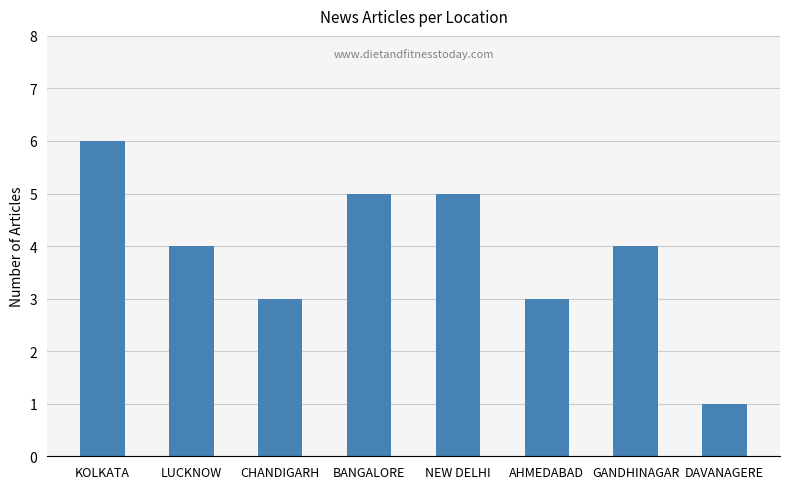

True or false: the data shows 3 at AHMEDABAD.

True